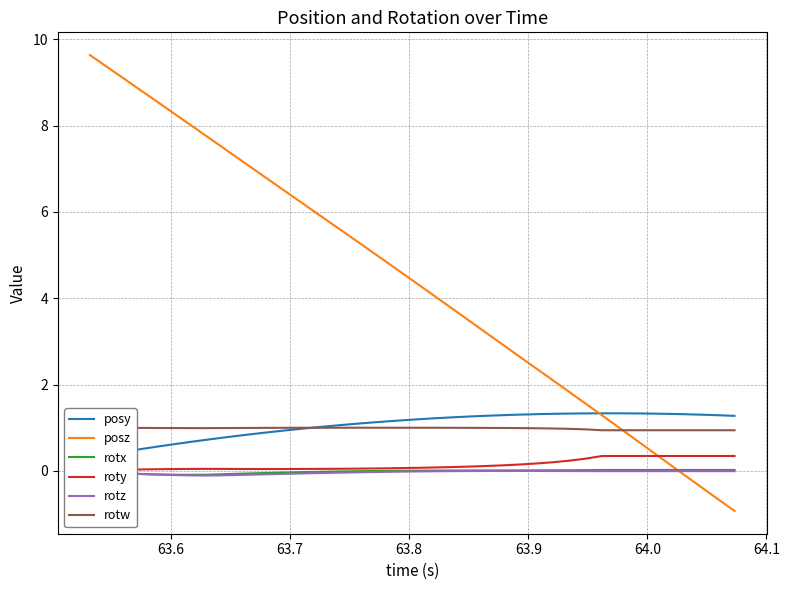

How many times do rotx and posz cross each other?

1